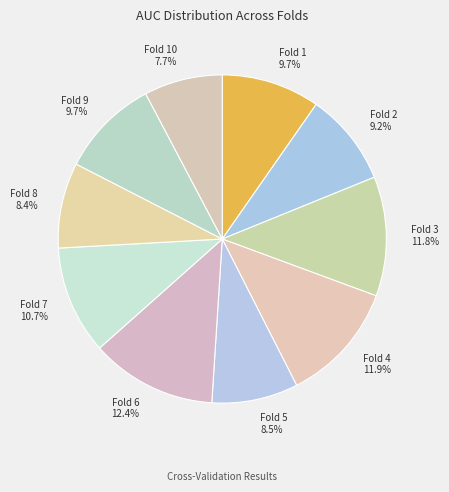

Do Fold 7 and Fold 5 together represent more than half of the pie?

No